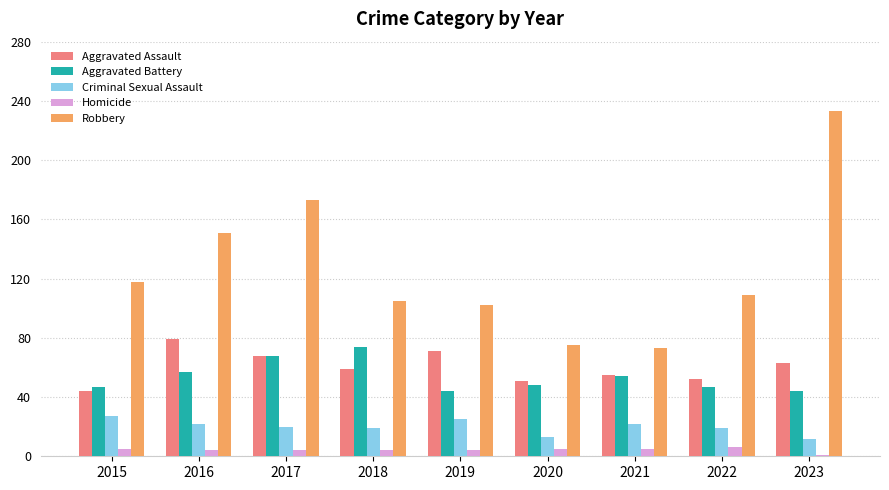

Is the value of Criminal Sexual Assault at 2023 greater than the value of Homicide at 2021?

Yes